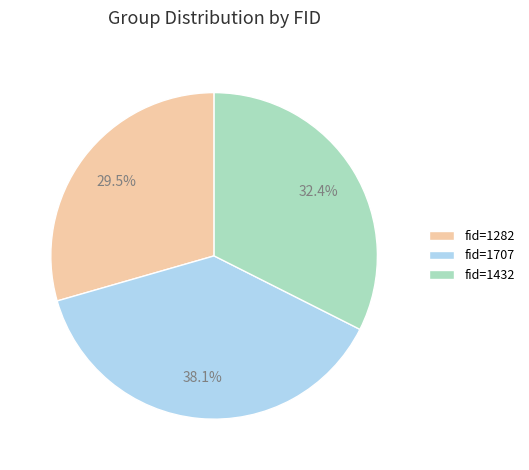

Is there a majority slice in this chart?

No